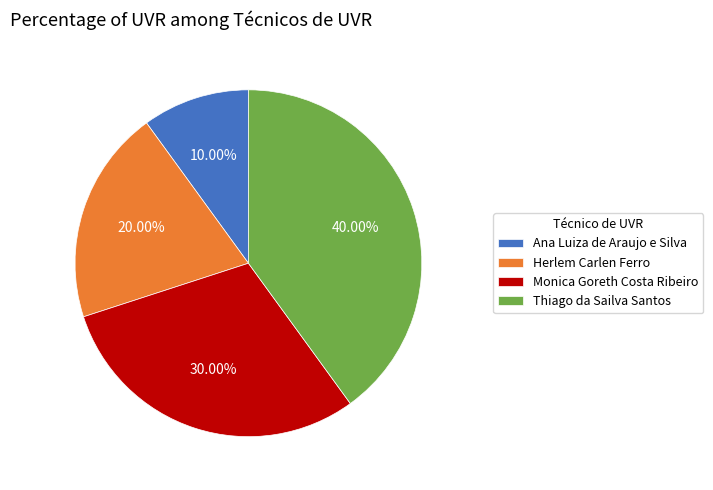

To the nearest percent, what is the average slice percentage?

25%